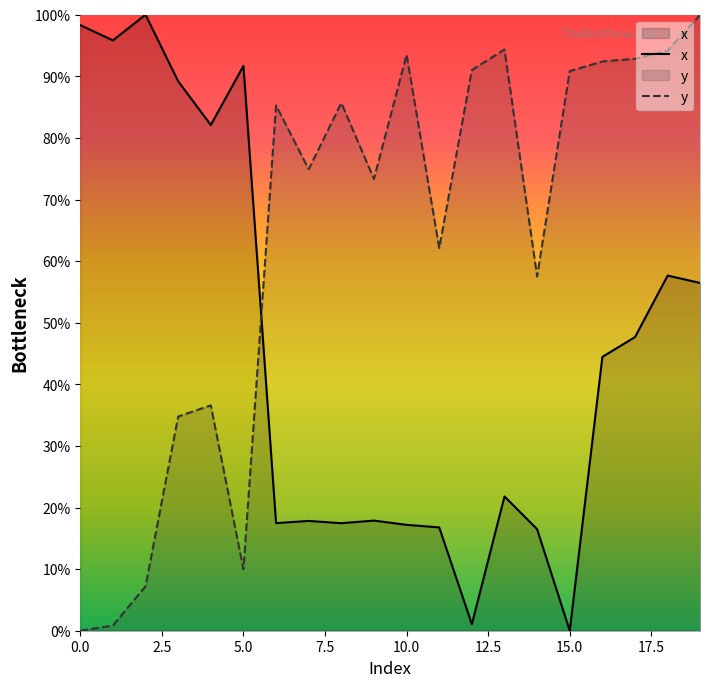

Which series has the largest range (max minus min)?

x